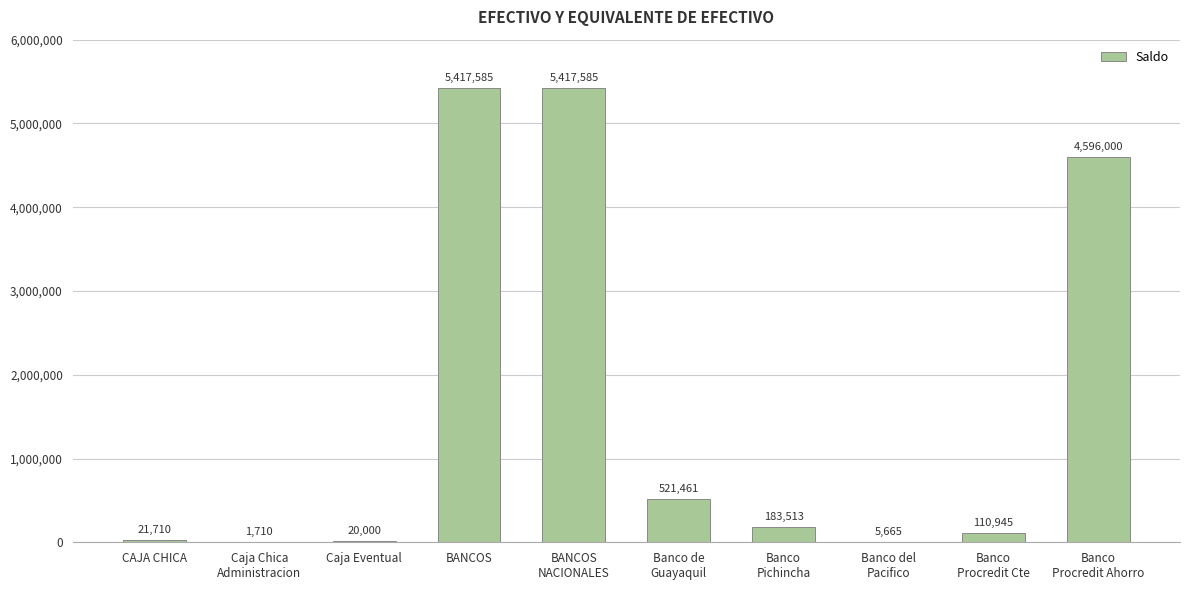

What is the average value?

1629617.4